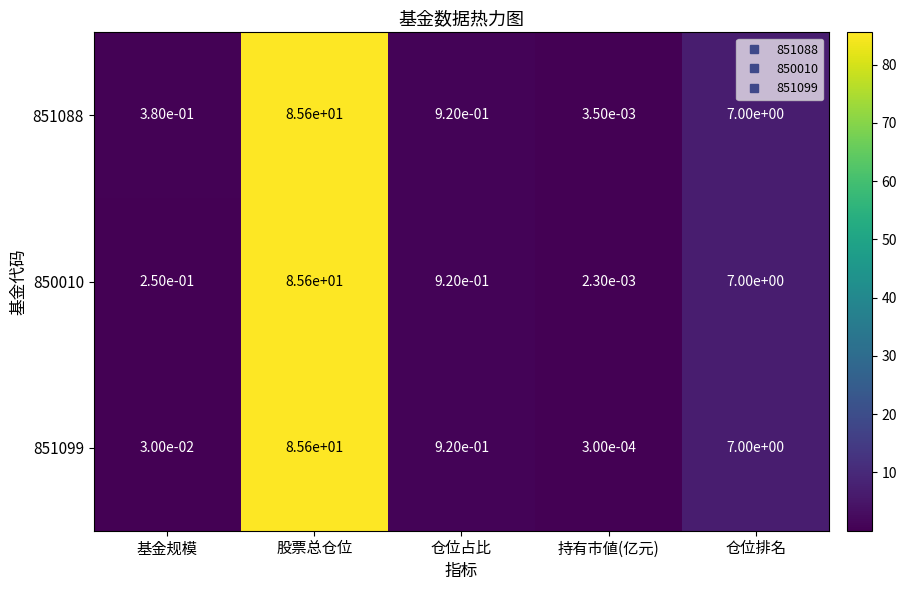

Which series has the largest range (max minus min)?

851099